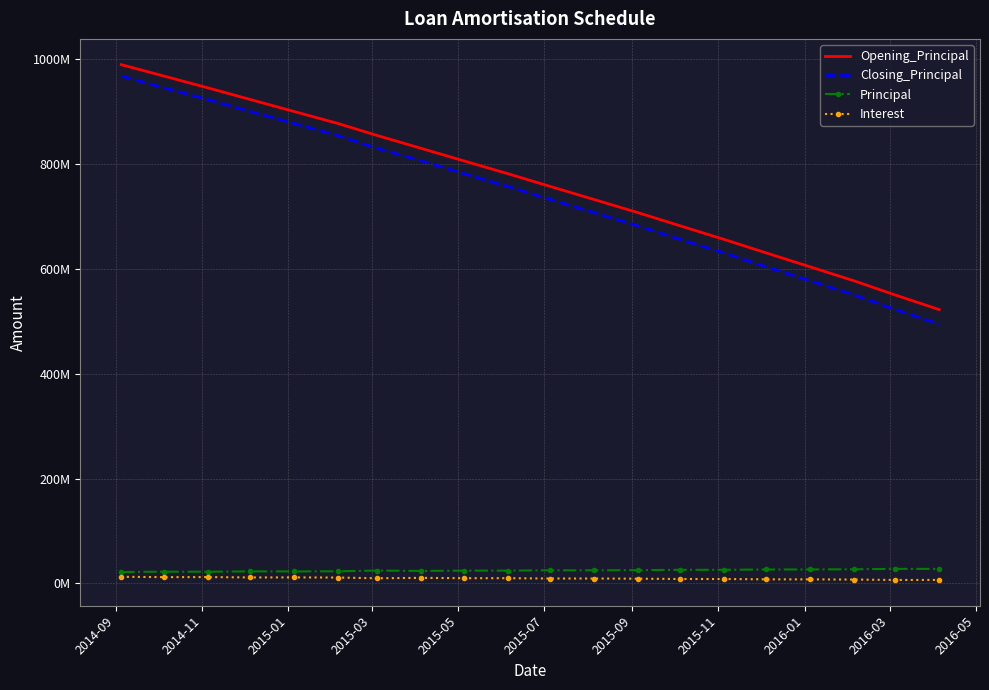

What are all the series names shown in the legend?

Opening_Principal, Closing_Principal, Principal, Interest